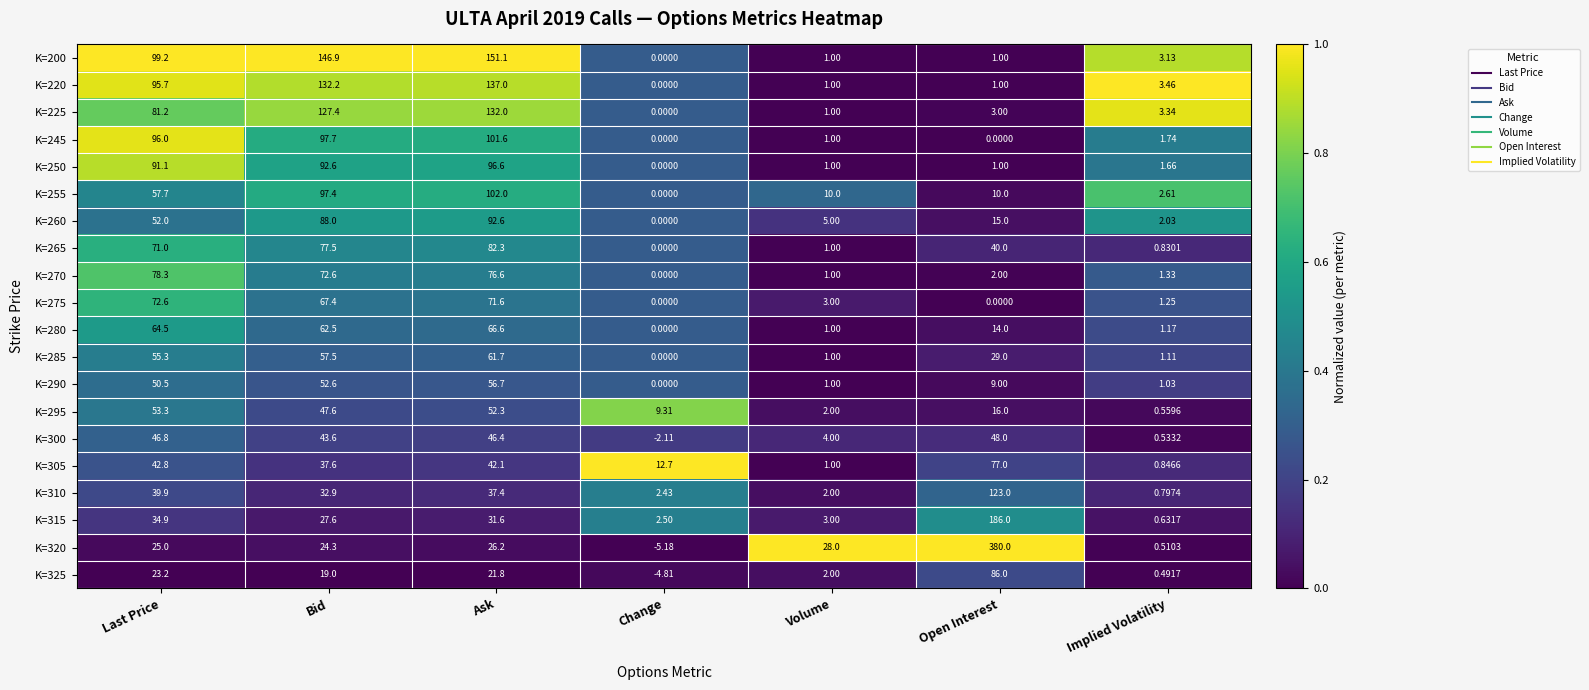

Which category has the lowest value in the K=250 series?

Change